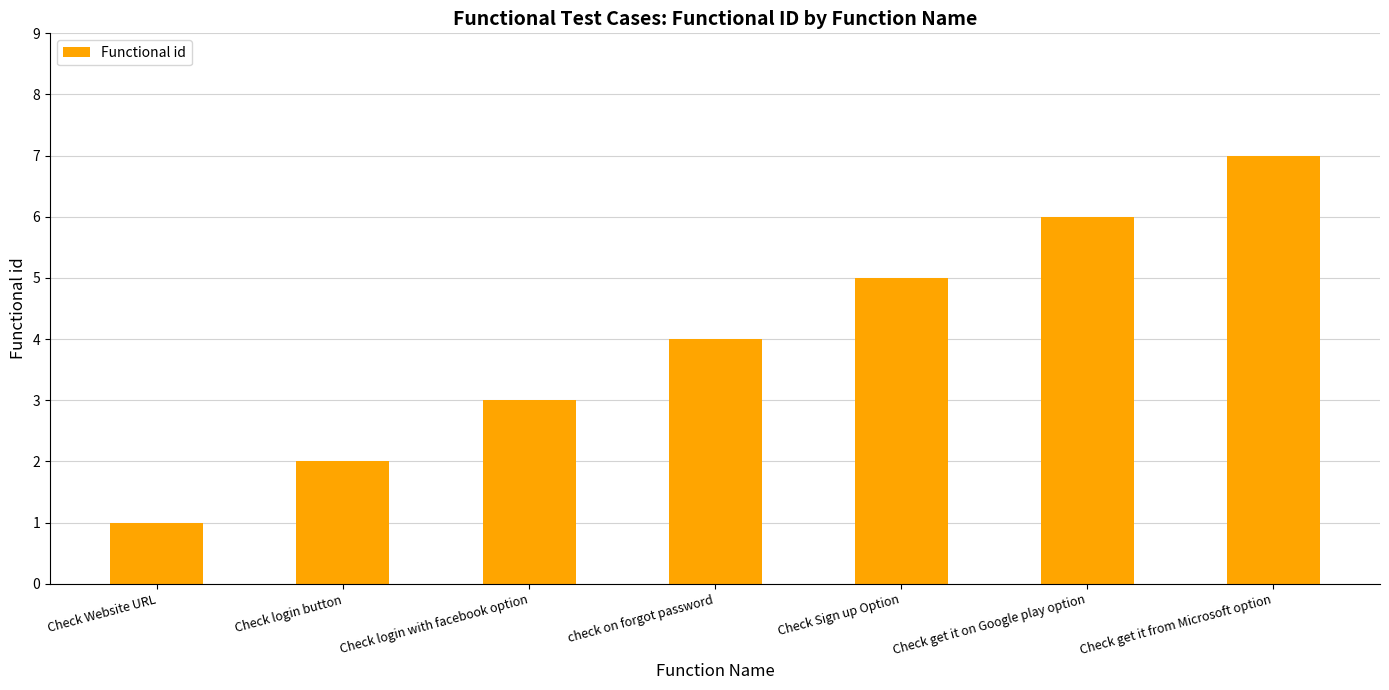

Approximately how many times larger is the value at check on forgot password compared to Check Sign up Option?

0.8